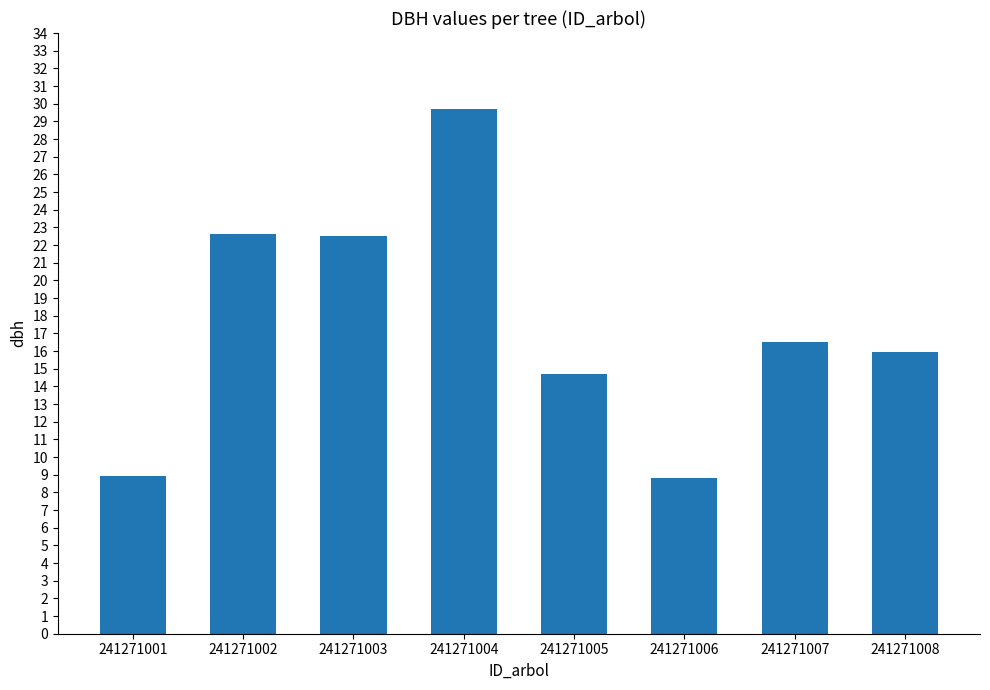

What is the approximate value at 241271007?

16.5